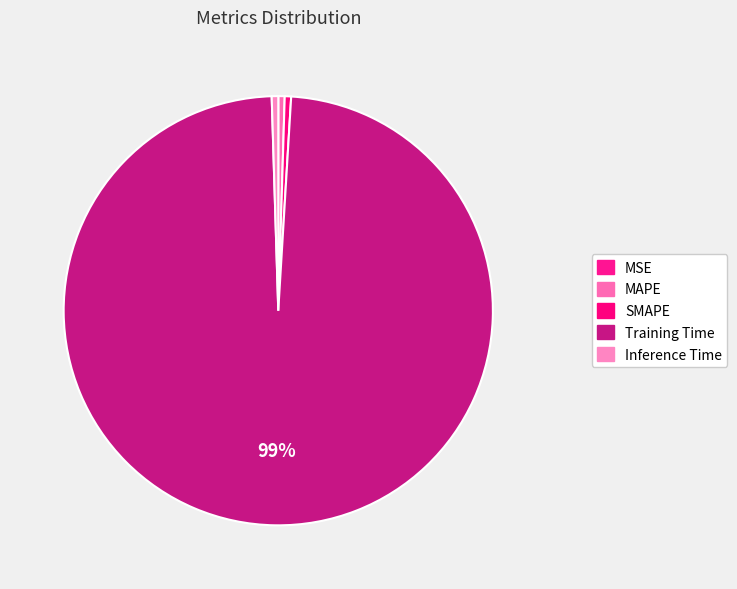

What is the smallest slice in the pie chart?

MSE